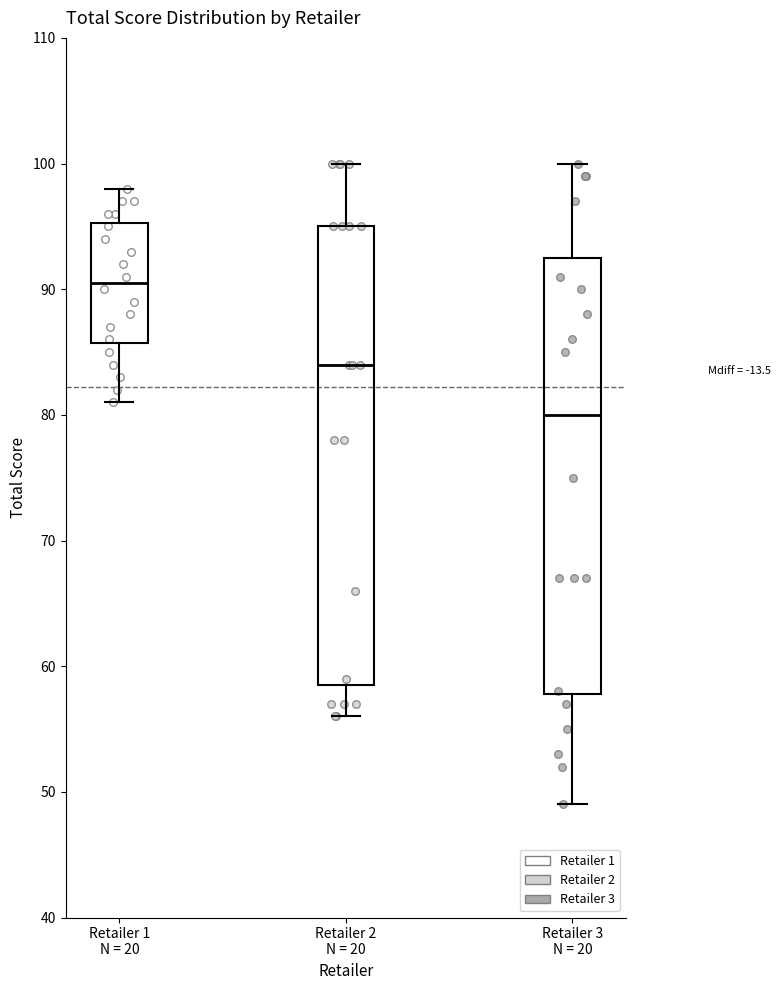

Which box has the highest median line?

Retailer 1 N = 20